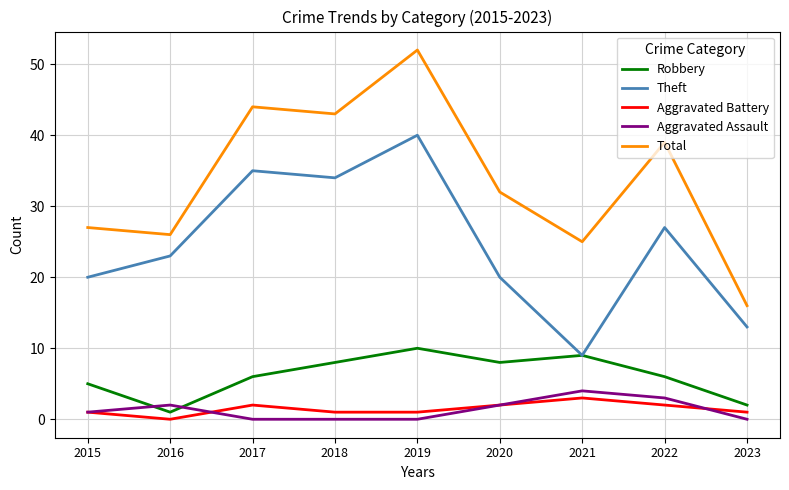

At which category is the sum across all series the highest?

2019